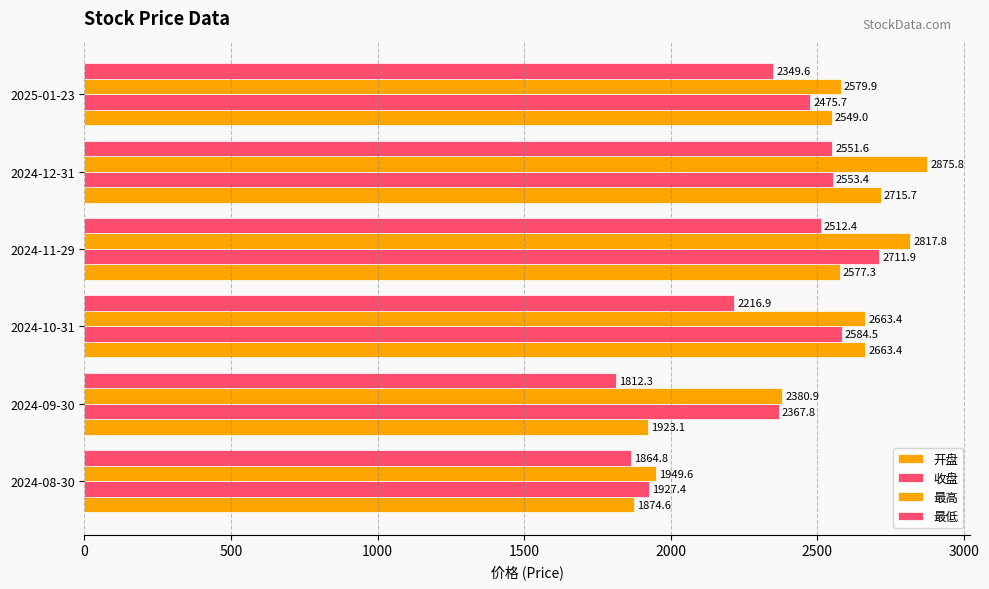

How many values in the 最低 series are below 2349?

3